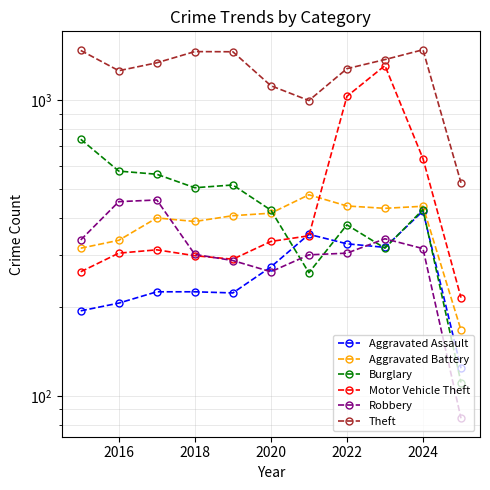

How many intersections are there between Aggravated Battery and Robbery?

1